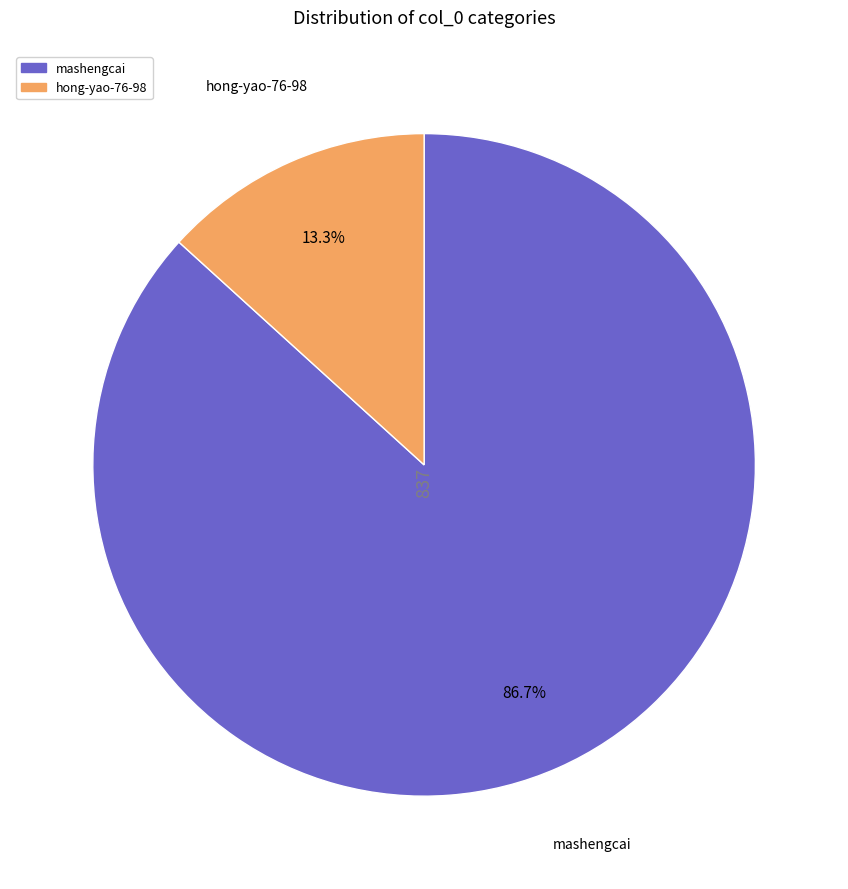

Which slice is the smallest?

hong-yao-76-98